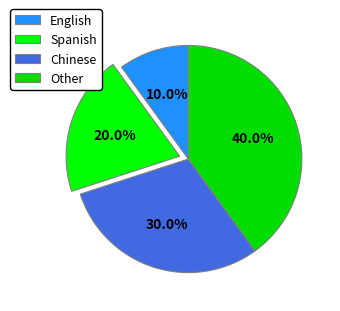

What percentage is the Chinese slice, to the nearest percent?

30%